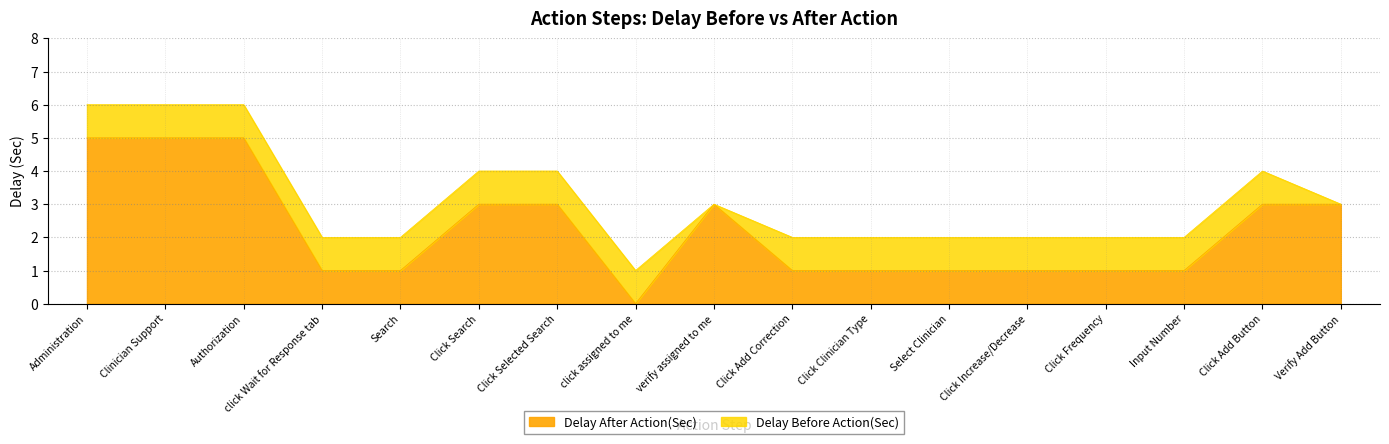

What is the value of the 12th point from the left?

1